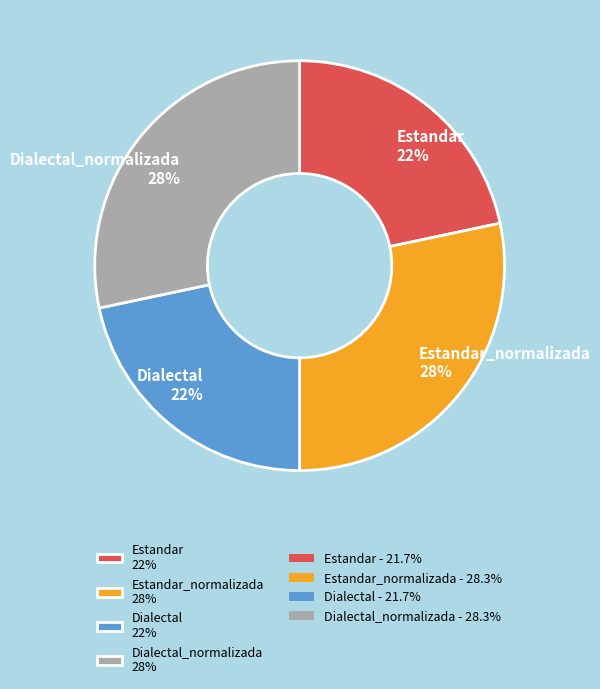

To the nearest percent, what is the average slice percentage?

25%